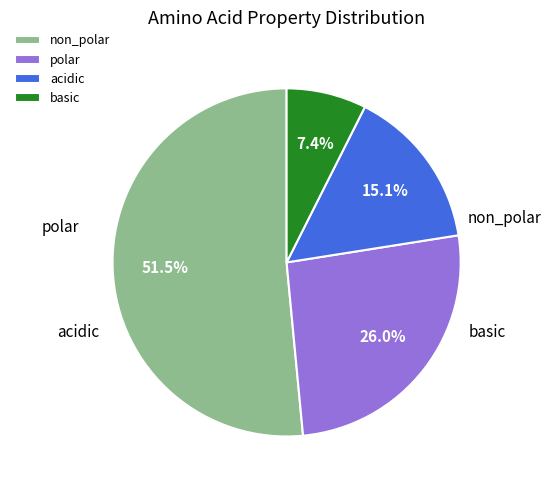

To the nearest percent, what is the difference between the largest and smallest slice percentages?

44%